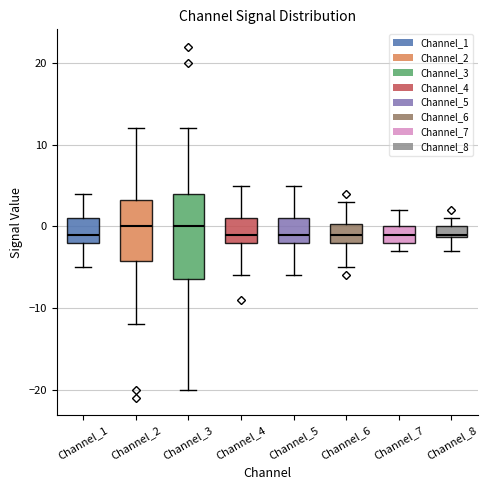

Where is the lower edge of the box for Channel_8 on the y-axis? The values are not printed on the chart, so give them approximately, as read against the axis.

-1